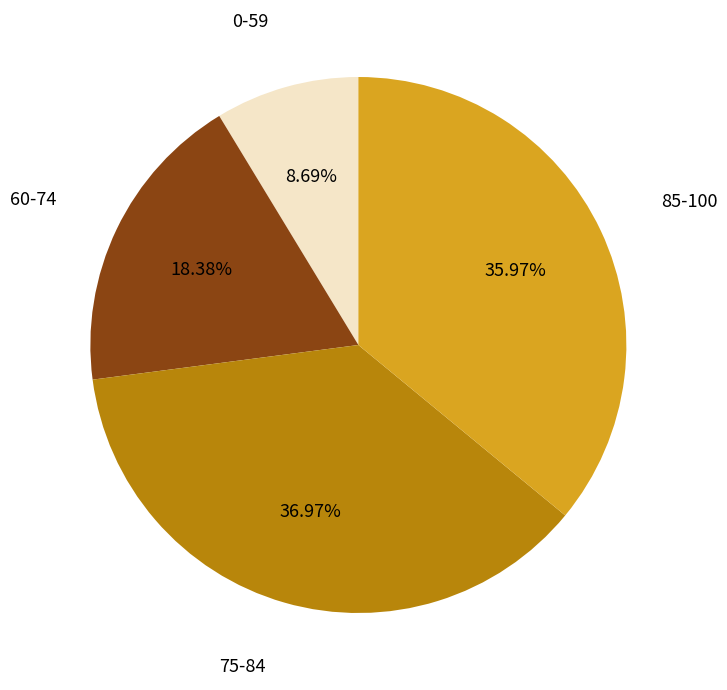

Does 75-84 account for over 50% of the chart?

No